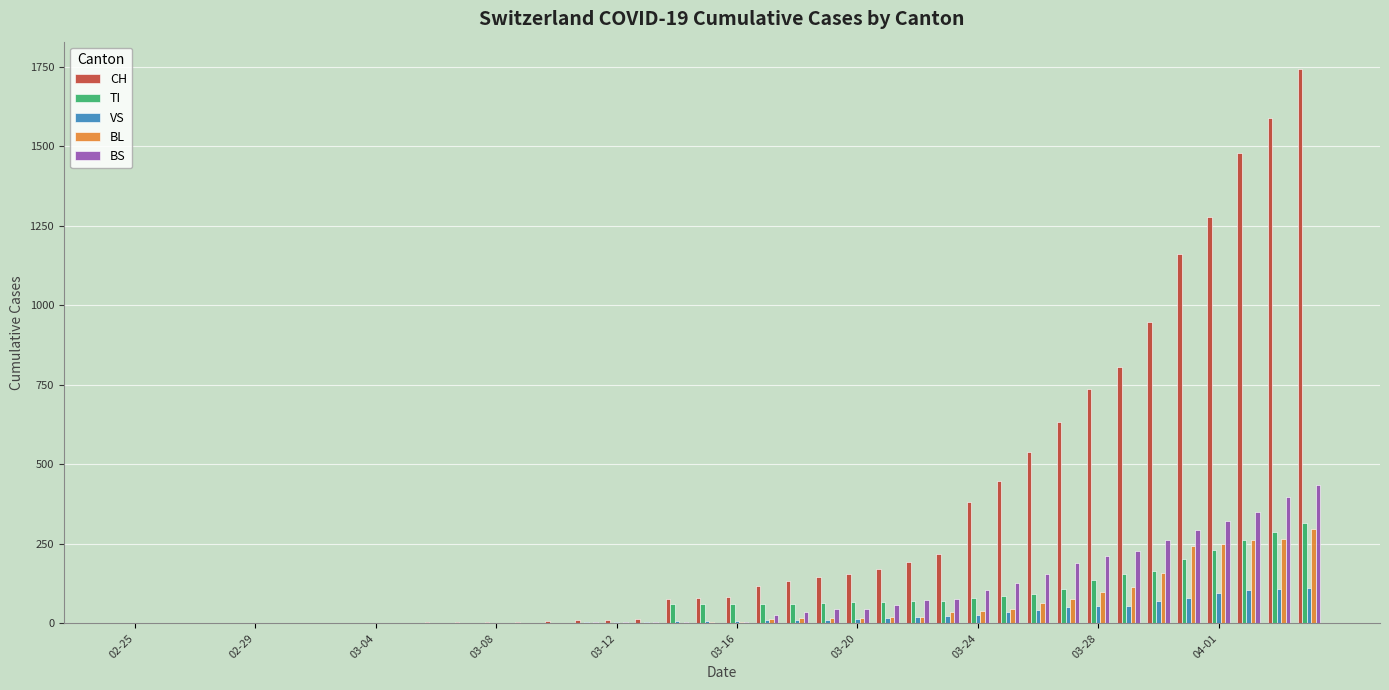

What is the maximum value shown in the chart?

1742